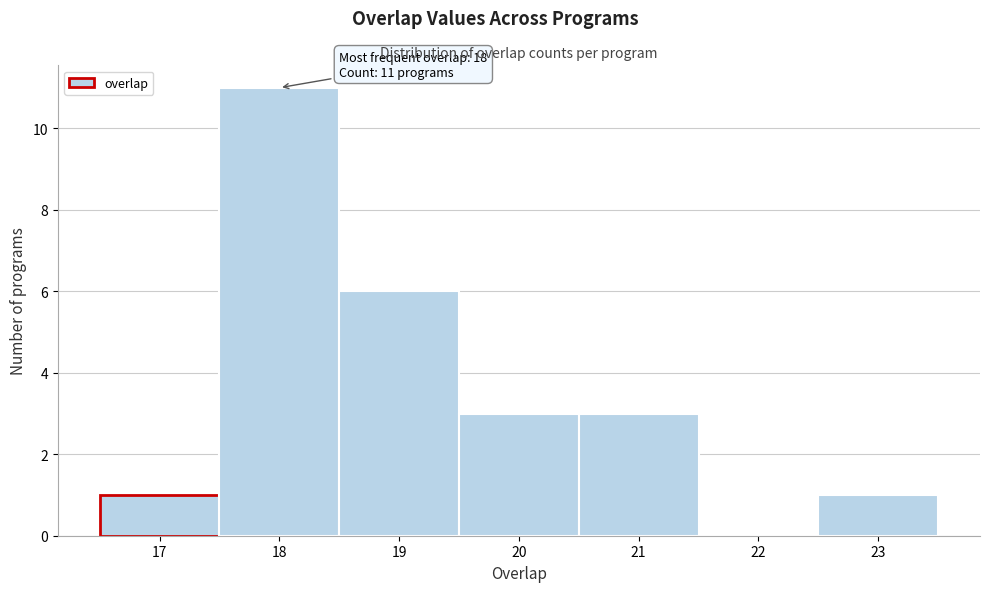

Which range on the x-axis has the tallest bar?

17.5 to 18.5